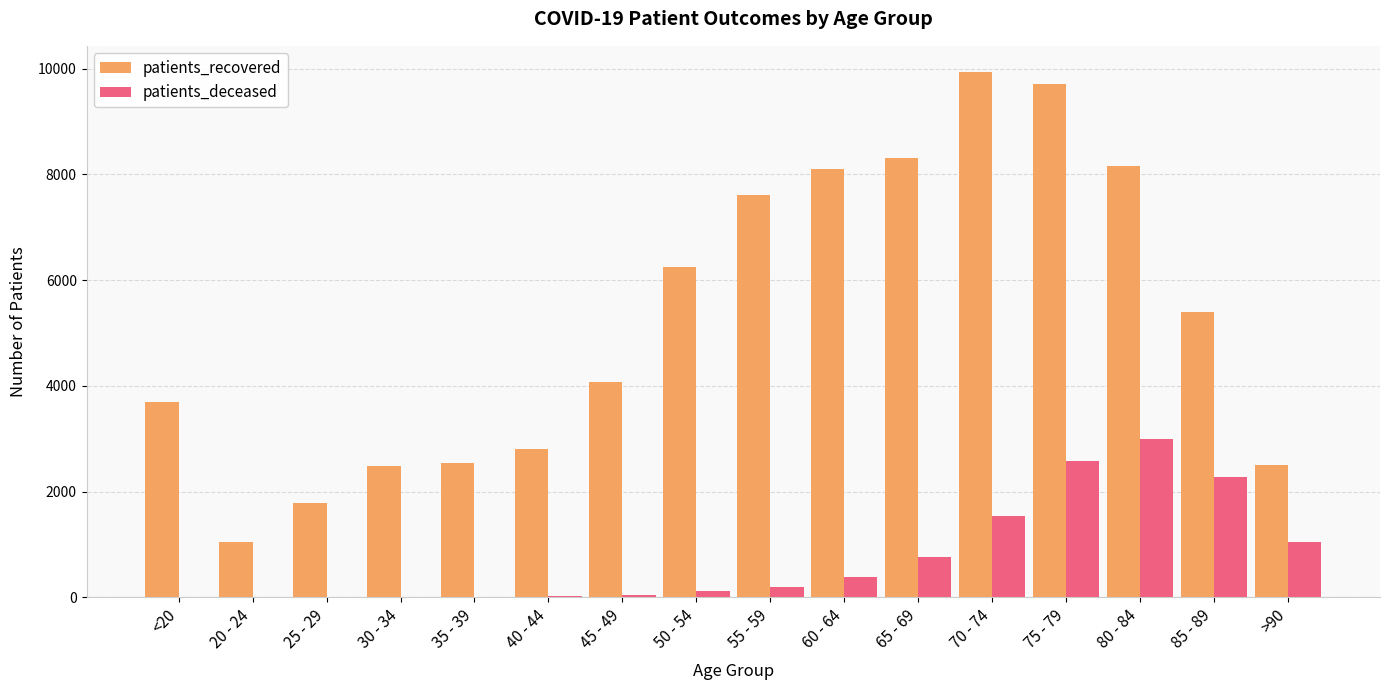

How many data points does each series have?

16